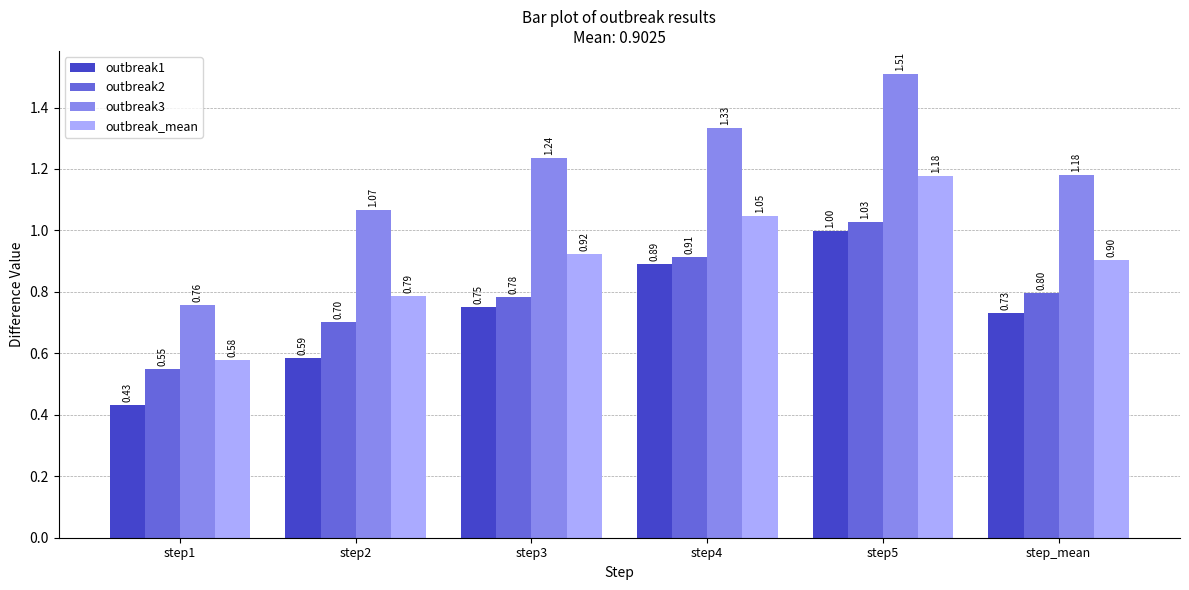

How many bars are there in total?

24